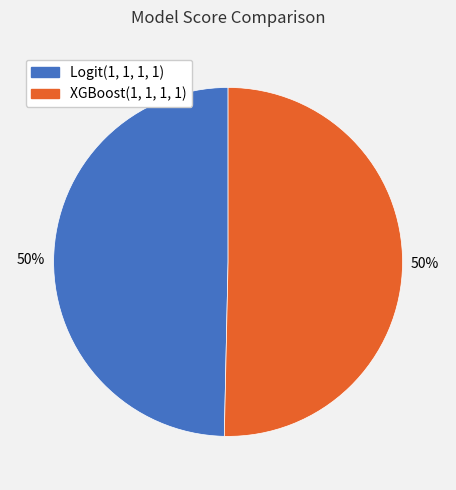

Is it true that Logit(1, 1, 1, 1) is 50% of the pie?

True